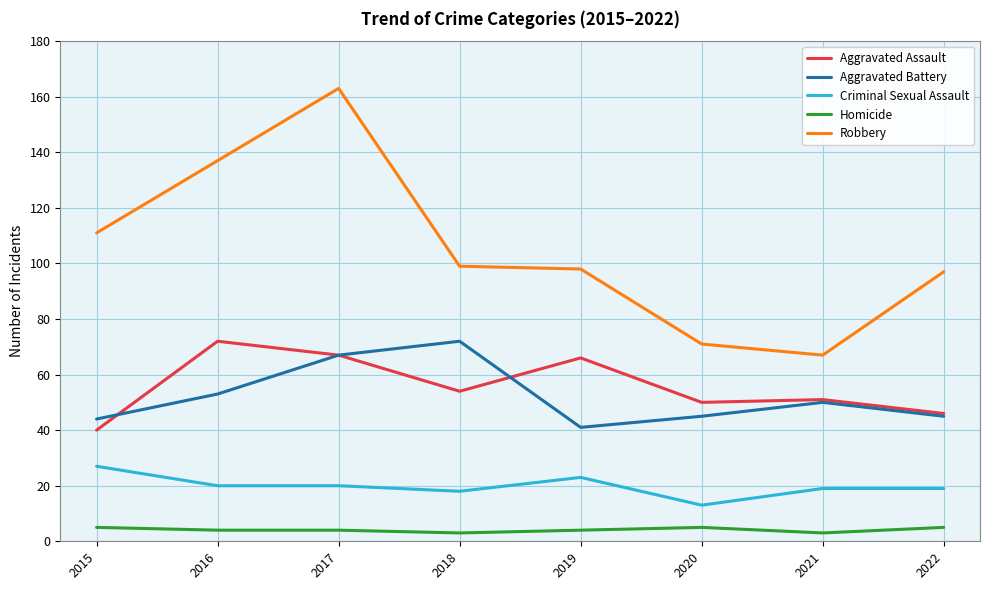

What is the approximate value of Homicide at 2015?

5